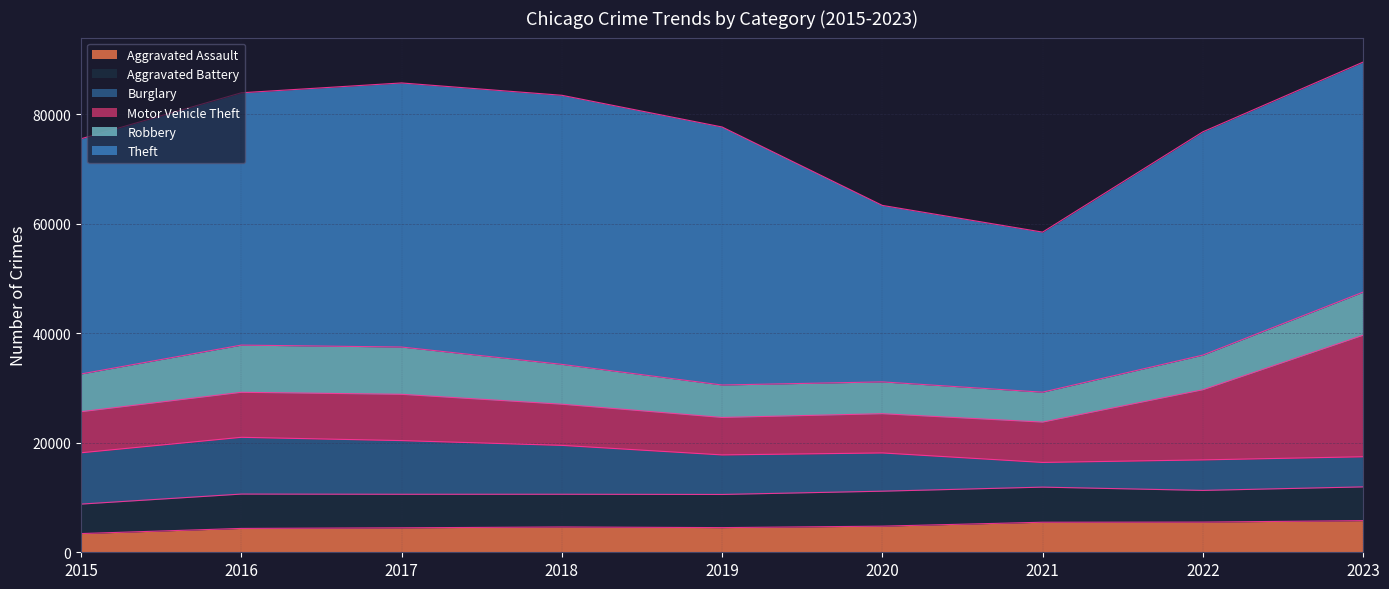

Rank the categories by Robbery value from highest to lowest.

2017, 2016, 2023, 2018, 2015, 2022, 2019, 2020, 2021